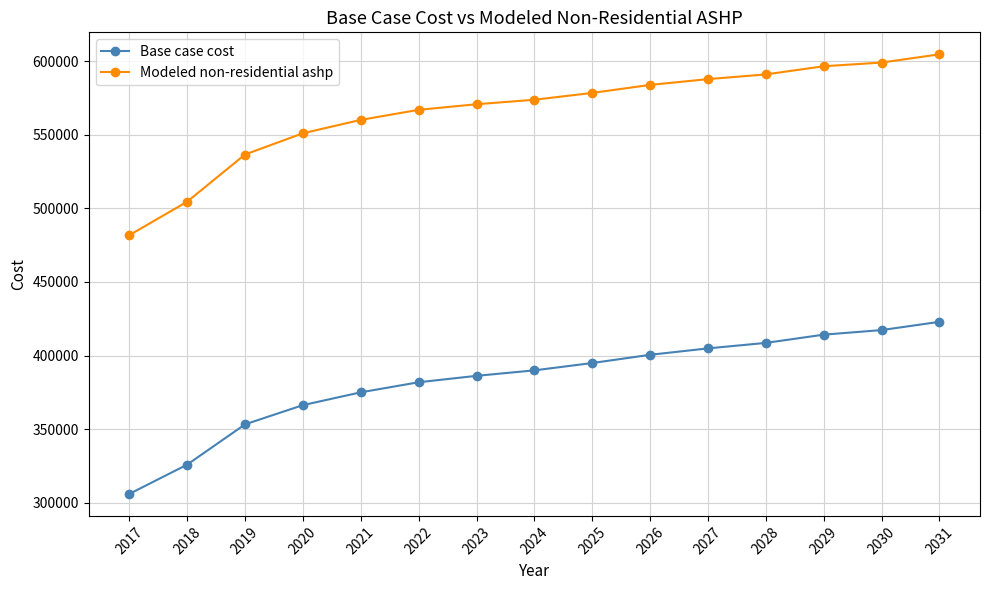

Is it true that Base case cost equals 422913.5 at 2031?

True